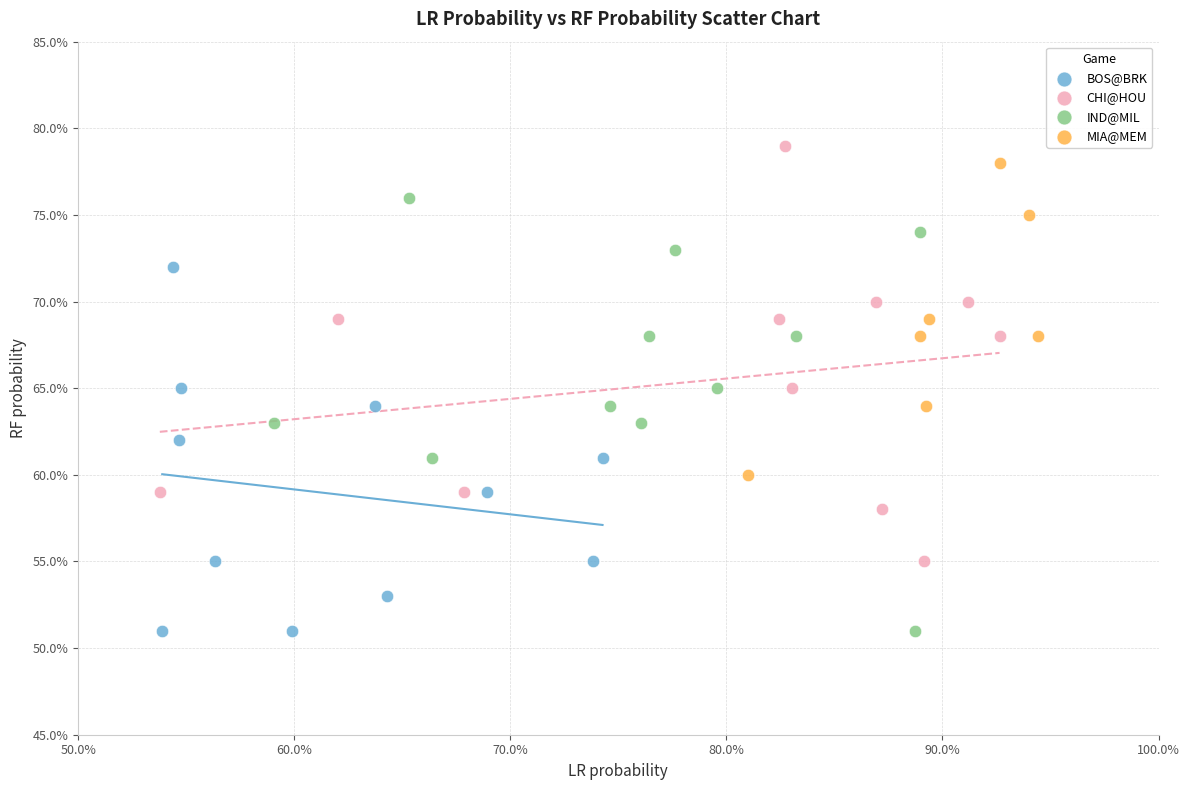

What are all the series names shown in the legend?

BOS@BRK, CHI@HOU, IND@MIL, MIA@MEM